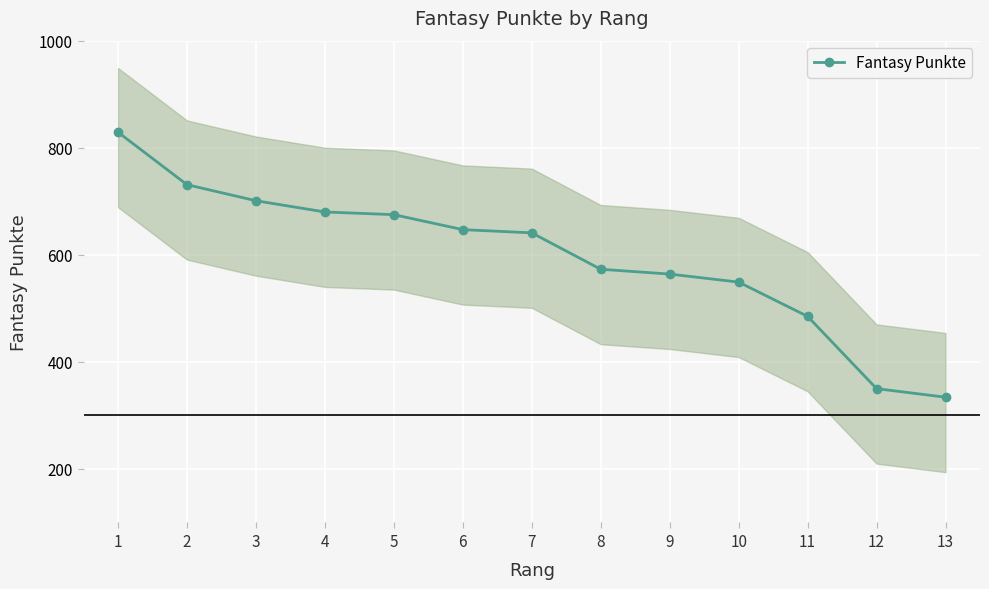

The value at 6 is 249. True or false?

False